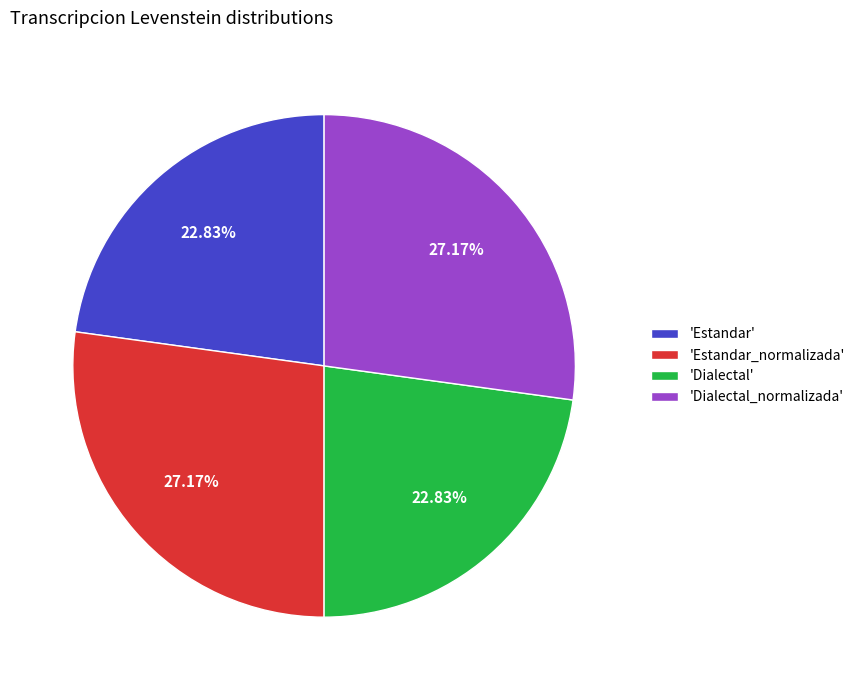

To the nearest percent, what is the difference between the largest and smallest slice percentages?

4%